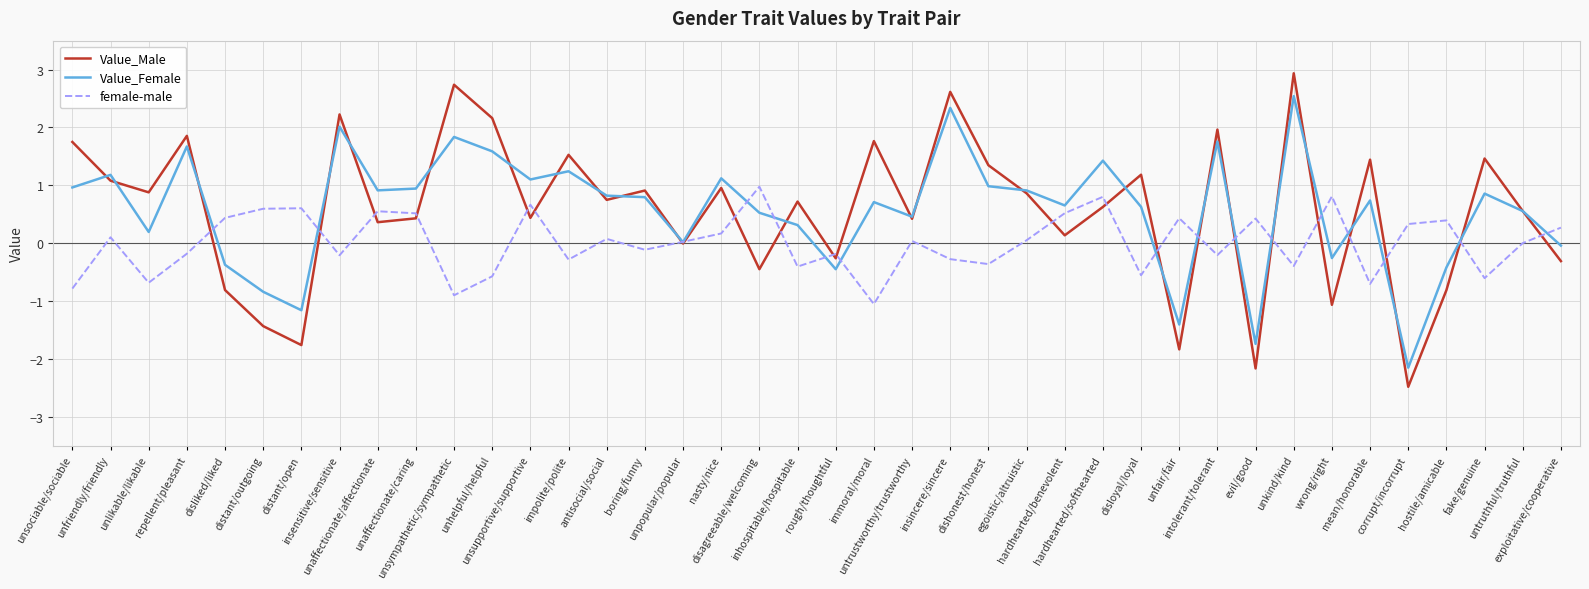

What is the maximum value shown in the chart?

2.9